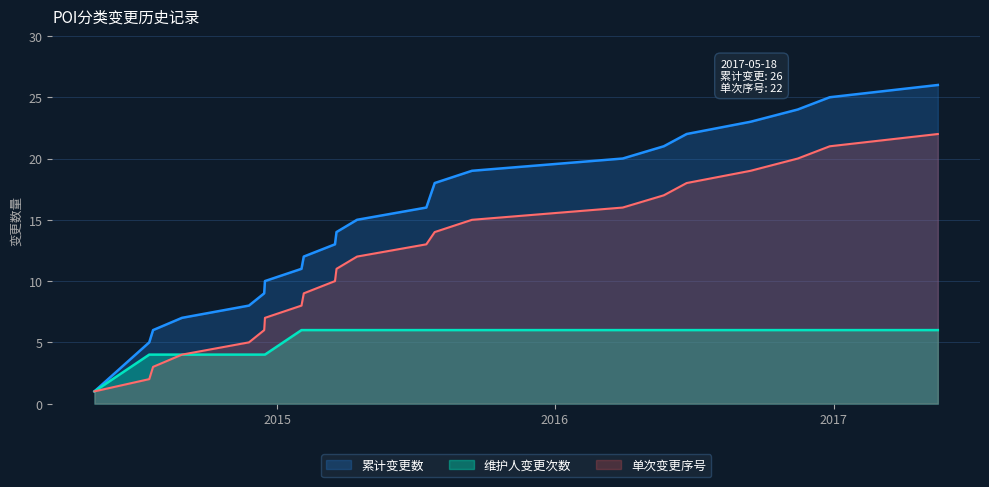

At how many categories does at least one series exceed 8?

17